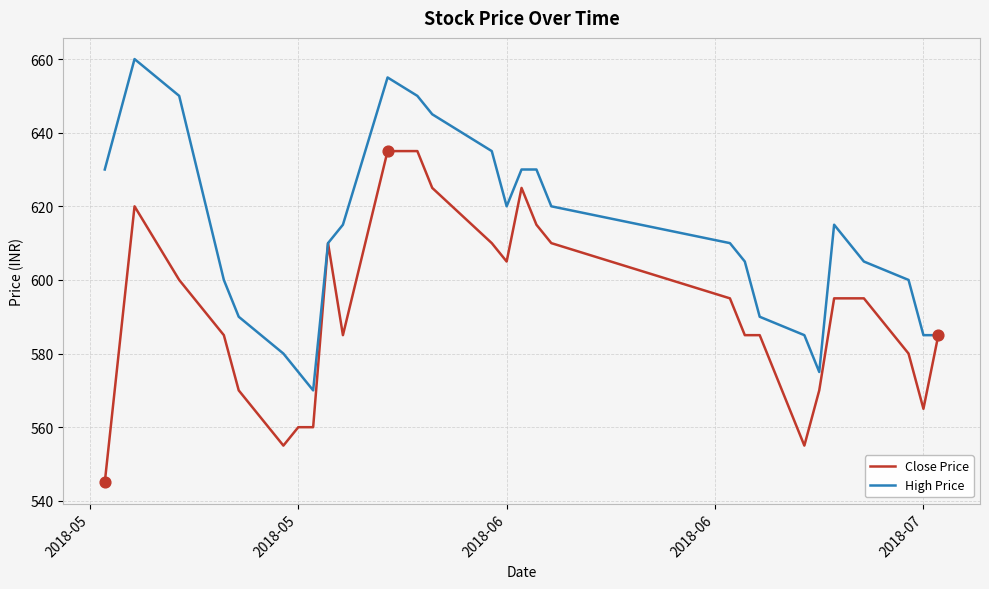

Rank the series by their average value, from highest to lowest.

High Price, Close Price